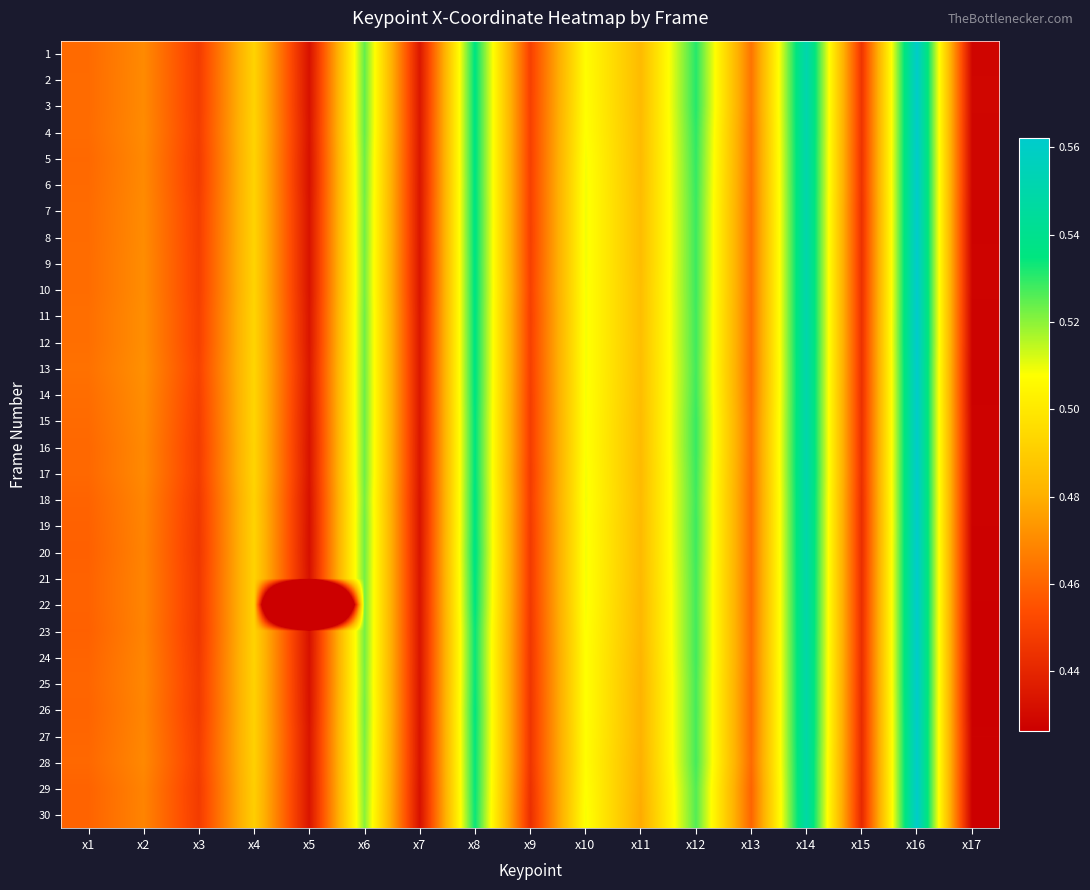

What is the greatest value displayed?

0.6